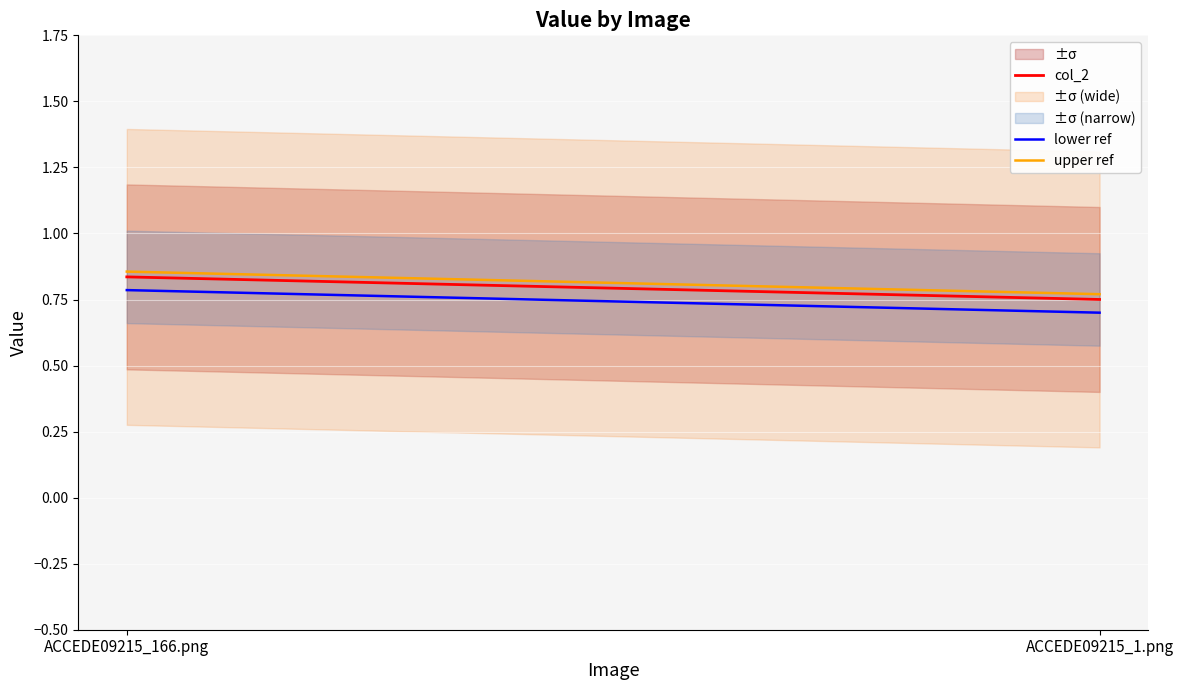

What is the smallest value displayed?

0.7